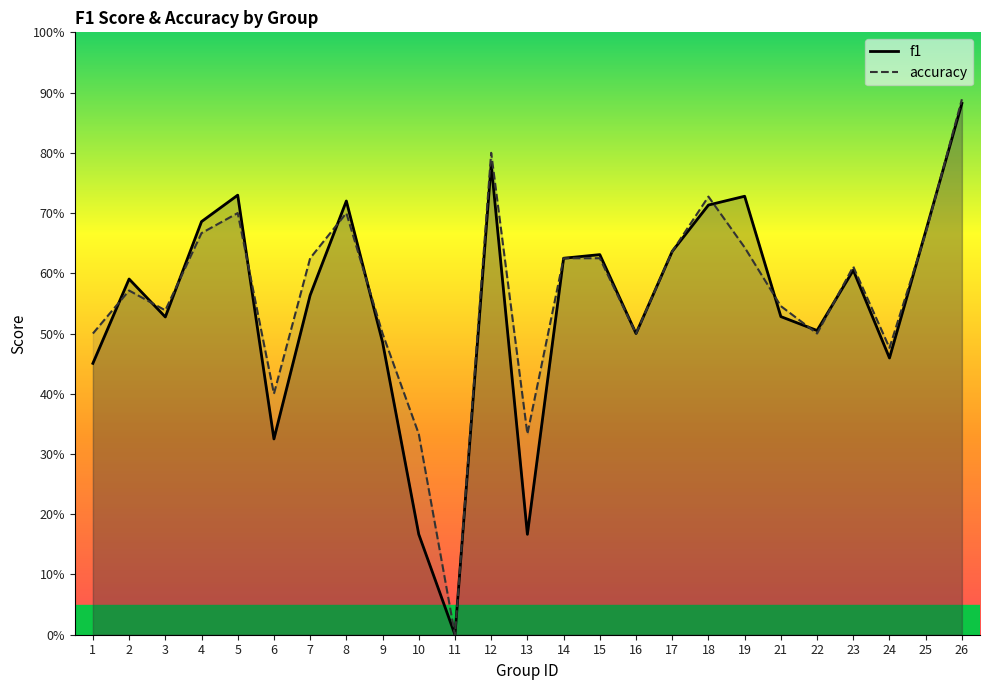

How many f1 values are between 0 and 1?

25